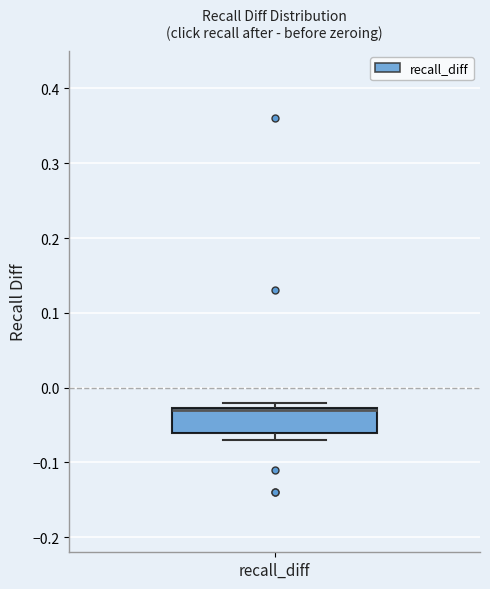

Transcribe this box plot: give where the median line is, the range the box spans, and where the two whiskers end, as read against the y-axis. The values are not printed on the chart, so give them approximately, as read against the axis.

median -0.03 (drawn on the box's upper edge), box -0.06 to -0.03, whiskers -0.07 to -0.02